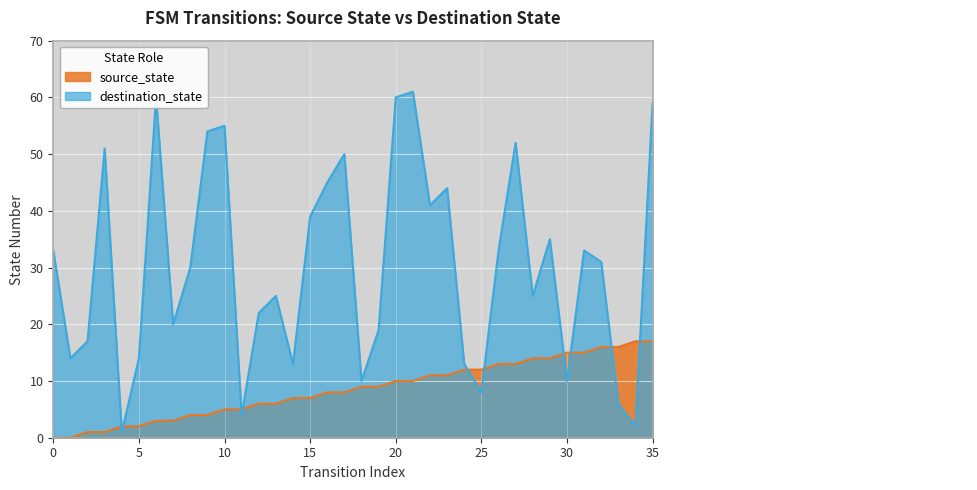

Between 4 and 17, which series saw the biggest shift?

destination_state